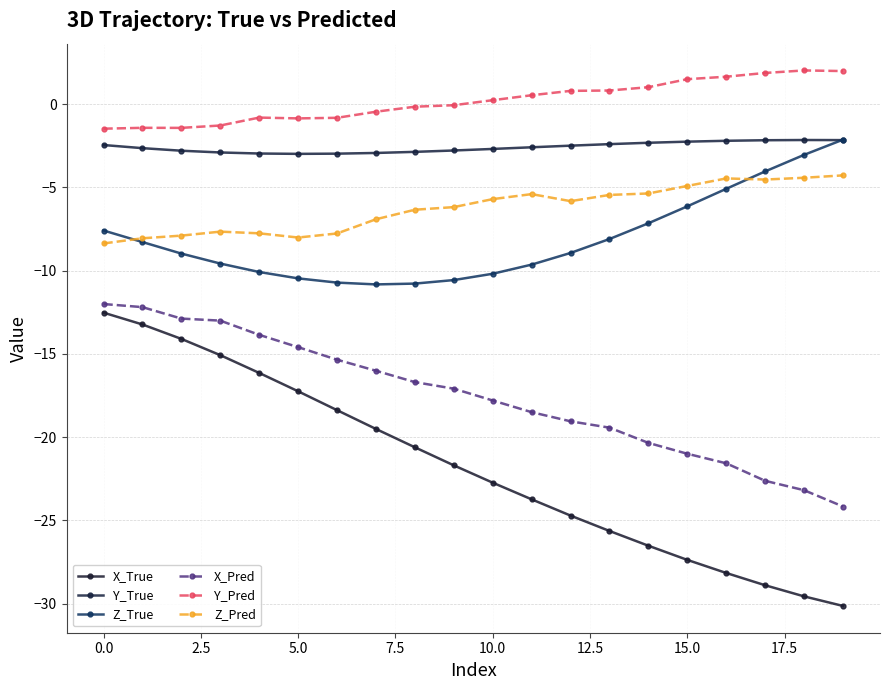

How many values in the X_True series exceed -21?

9